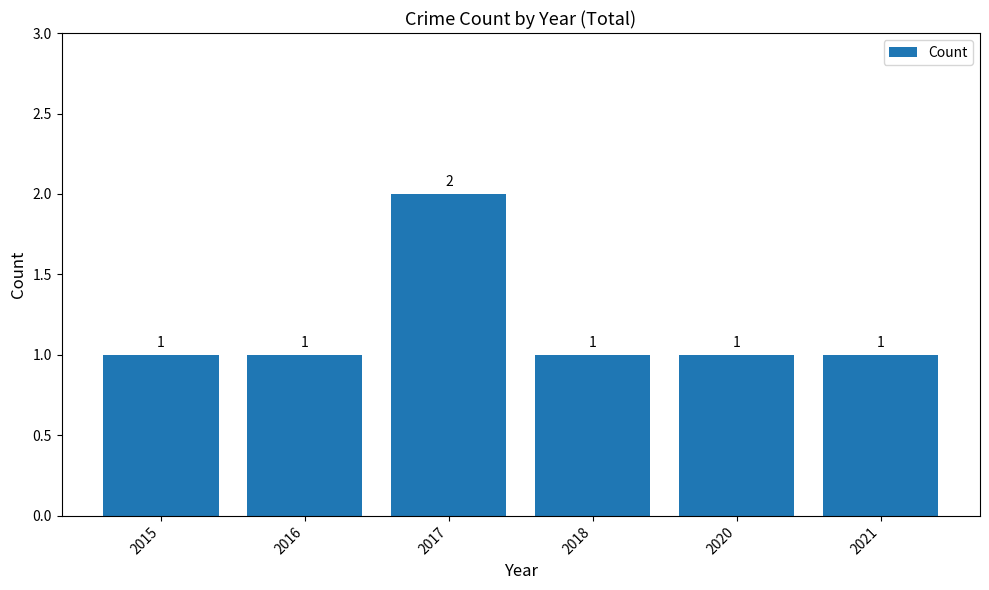

True or false: the data shows 1 at 2021.

True